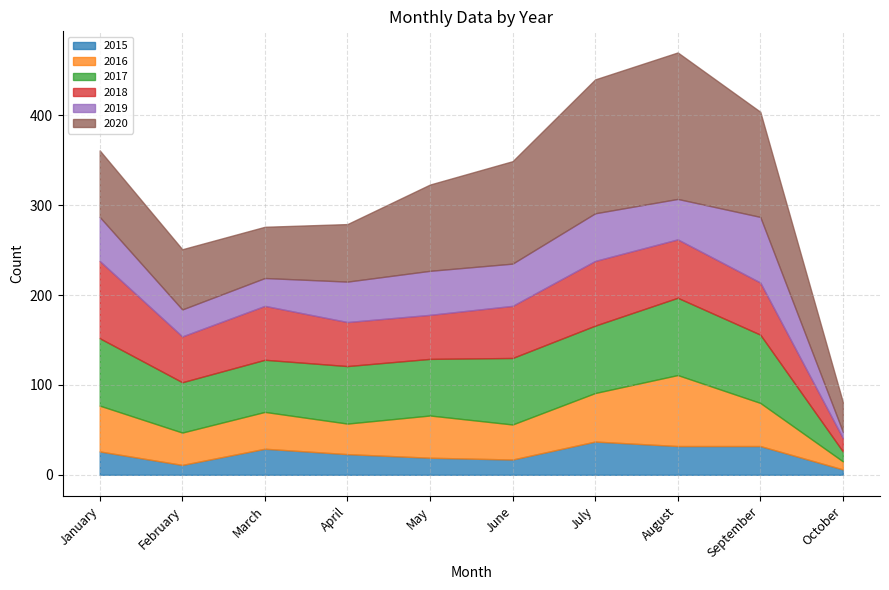

In 2019, how many points are higher than both neighbors (excluding endpoints)?

3